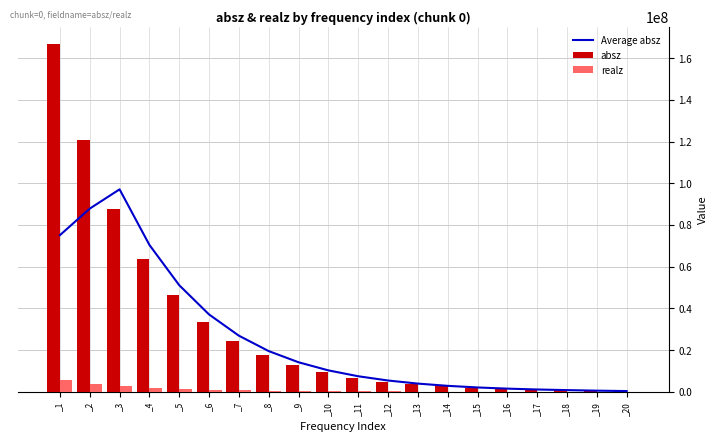

Reading right to left, list all the values displayed in this chart.

Average absz: 315096.2	508667.2	776011.2	1071757.0	1480121.0	2043907.0	2822120.0	3896032.0	5377724.0	7421706.0	10240586.0	14127942.0	19484806.0	26874560.0	37058200.0	51090420.0	70421680.0	97073160.0	87832500.0	75095040.0
absz: 367341.0	507370.0	700770.0	967855.0	1336720.0	1846070.0	2549190.0	3519700.0	4858920.0	6706280.0	9254530.0	12769100.0	17614100.0	24295700.0	33490600.0	46203300.0	63687300.0	87775200.0	120952000.0	166748000.0
realz: 14988.0	17835.1	21822.6	27459.2	35436.7	46828.6	63094.0	86509.9	120068.0	167821.0	235940.0	333248.0	470459.0	670781.0	937662.0	1356090.0	1928560.0	2741420.0	3830340.0	5531750.0